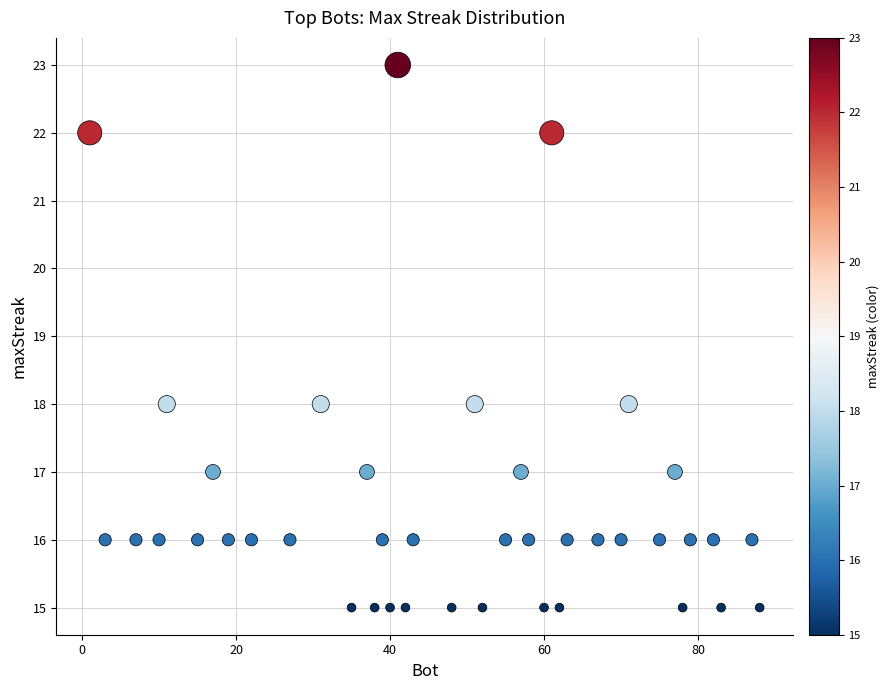

What is the range of X values (max minus min)?

87